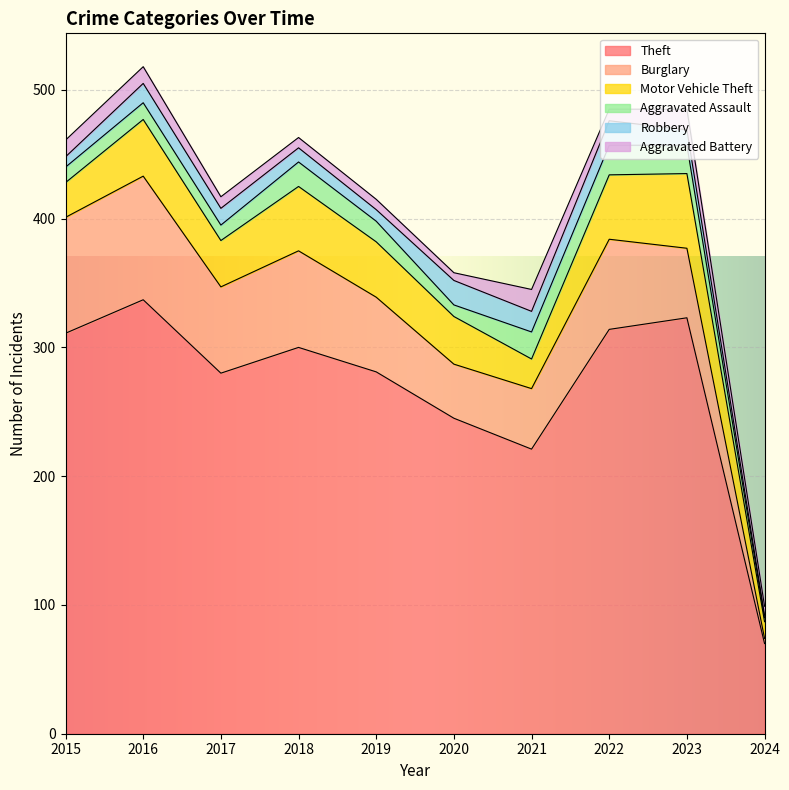

Does the chart display data point markers on the line(s)?

No